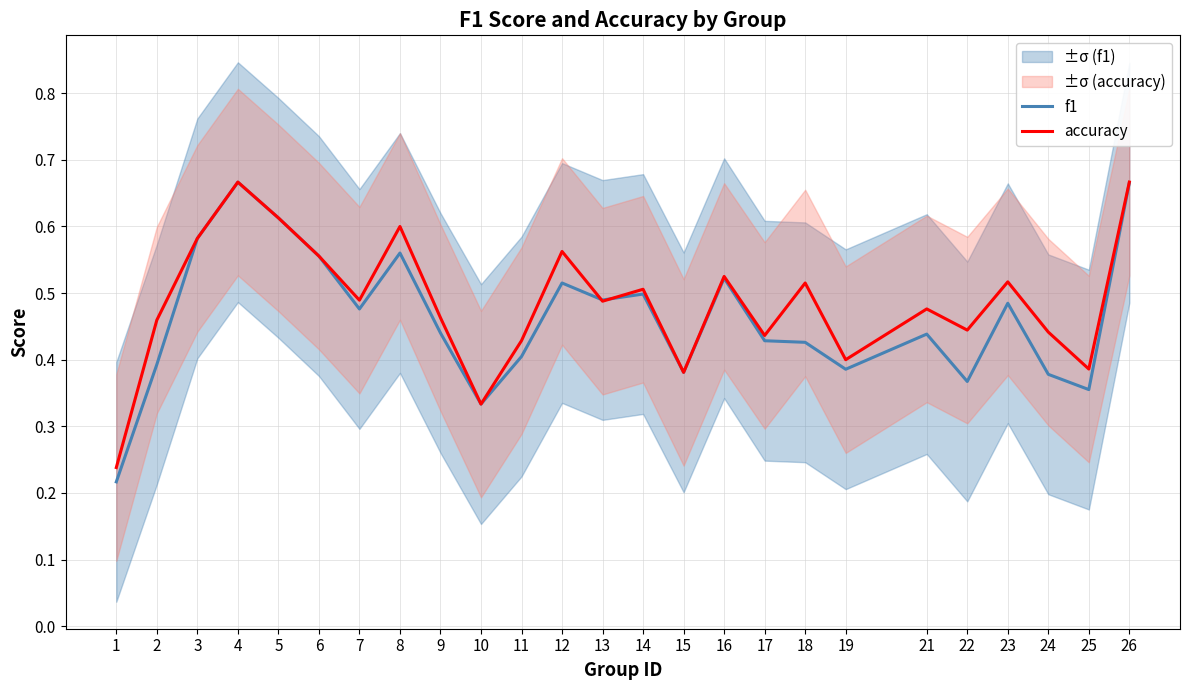

Which series has the largest total across all categories?

accuracy